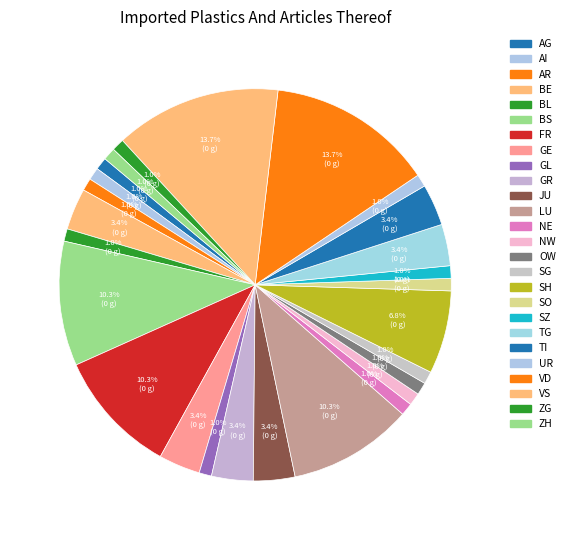

To the nearest percent, what is the average slice percentage?

4%